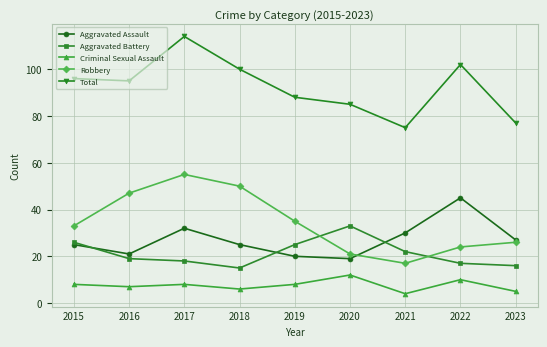

What is the approximate value of Criminal Sexual Assault at 2015?

8